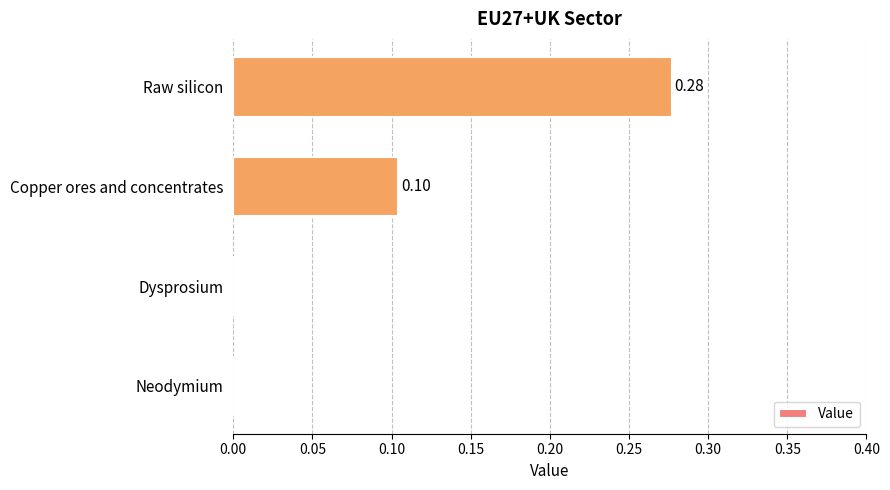

What is the sum of all values?

0.4